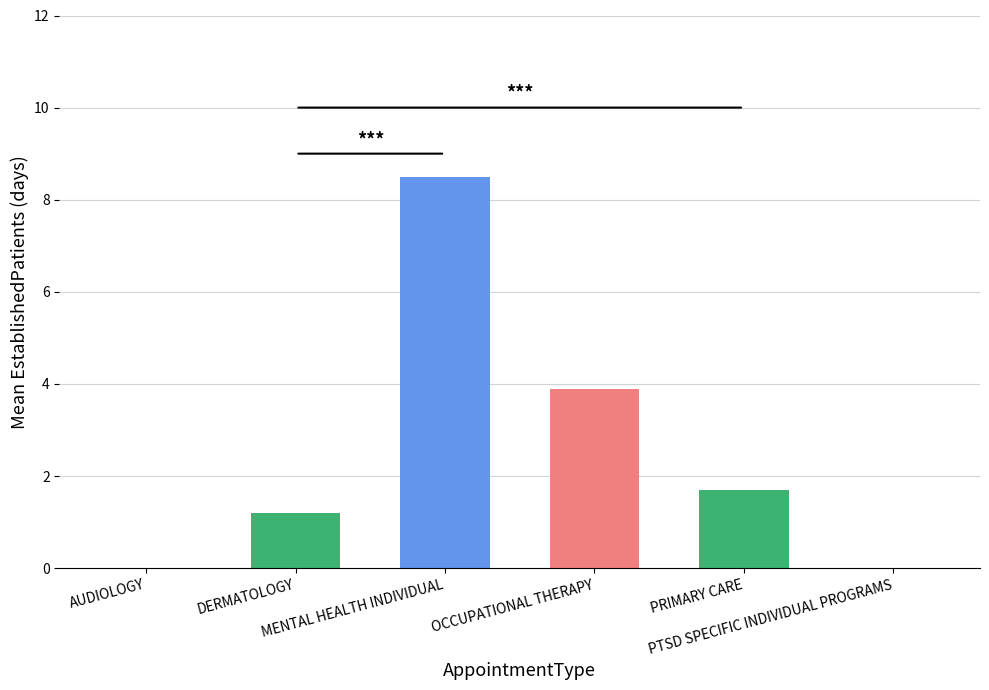

What is the sum of all values?

15.3